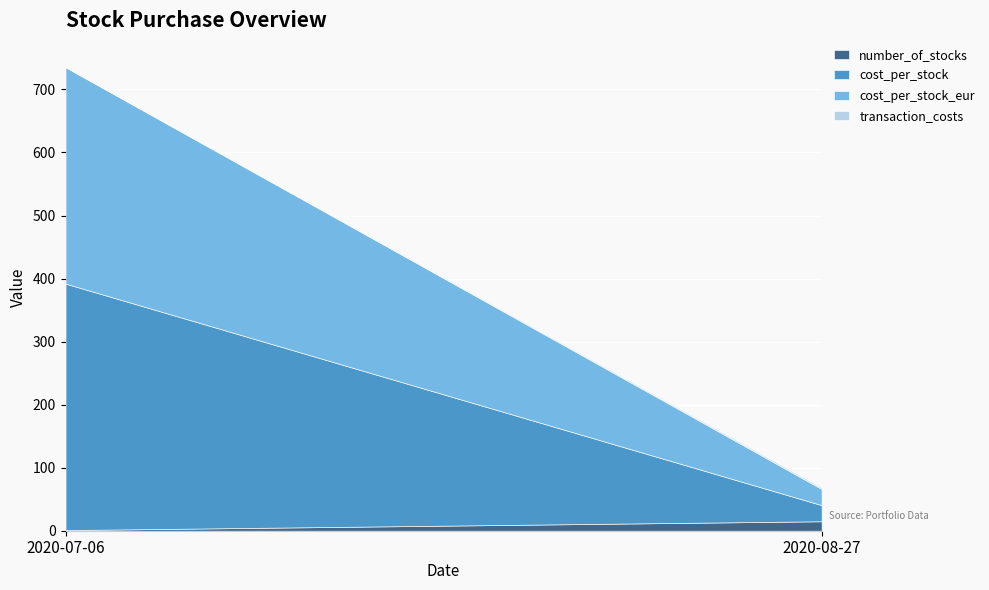

Which series changed the most between 2020-07-06 and 2020-08-27?

cost_per_stock